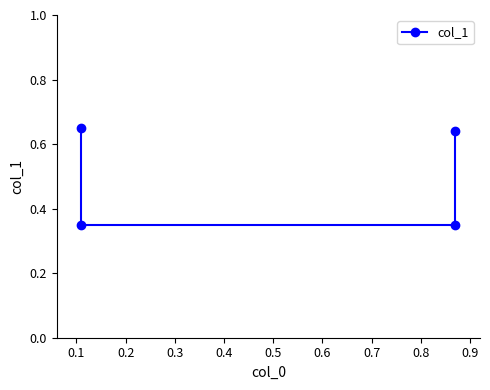

The value at 0.2 is 0.3. True or false?

True